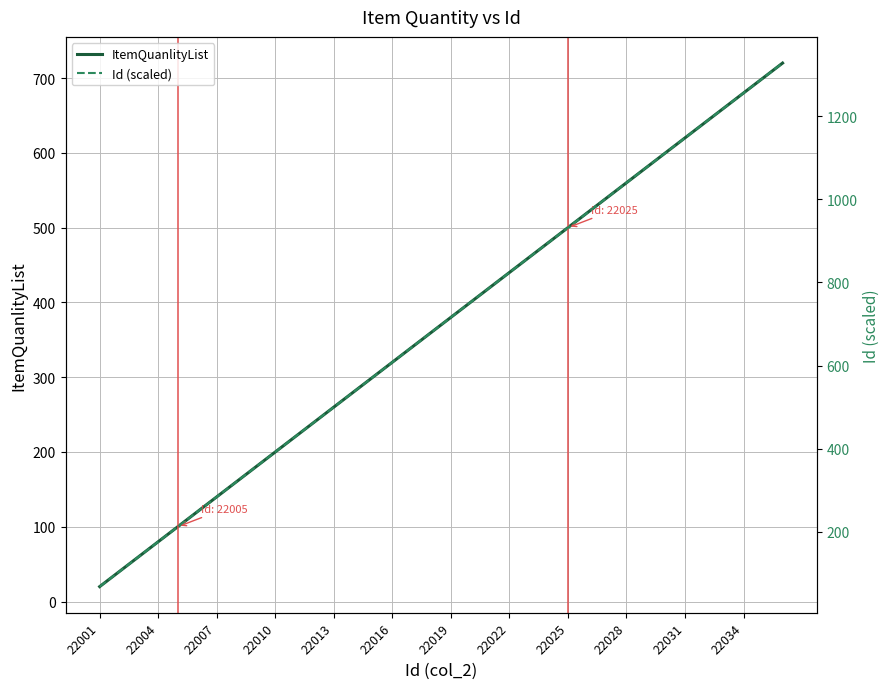

What is the sum of all Id (scaled) values?

25128